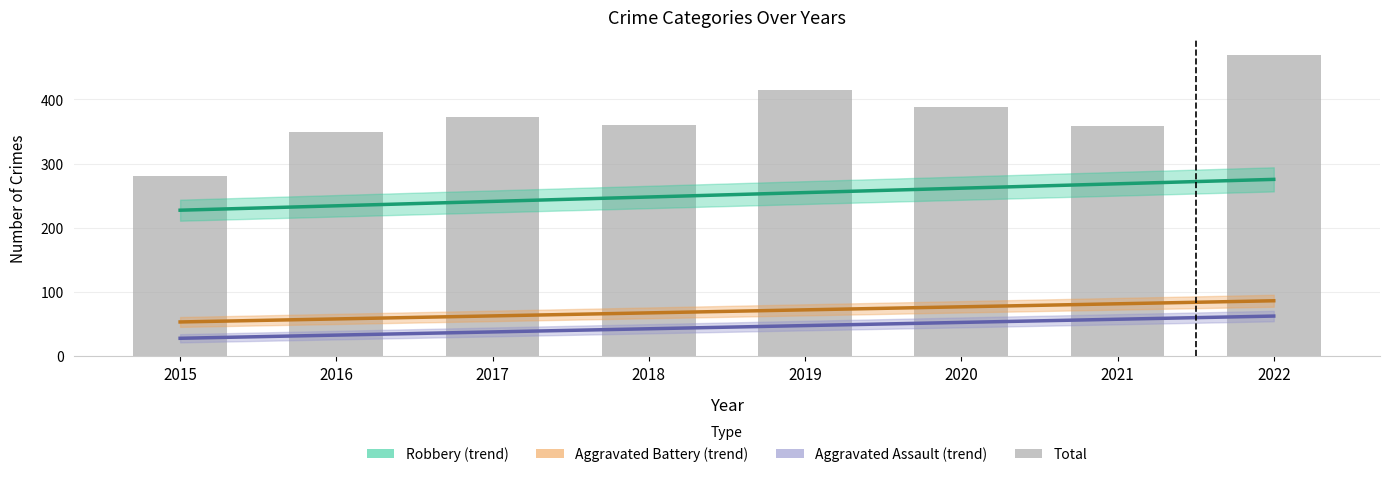

What is the lowest value of the Aggravated Assault series?

28.1